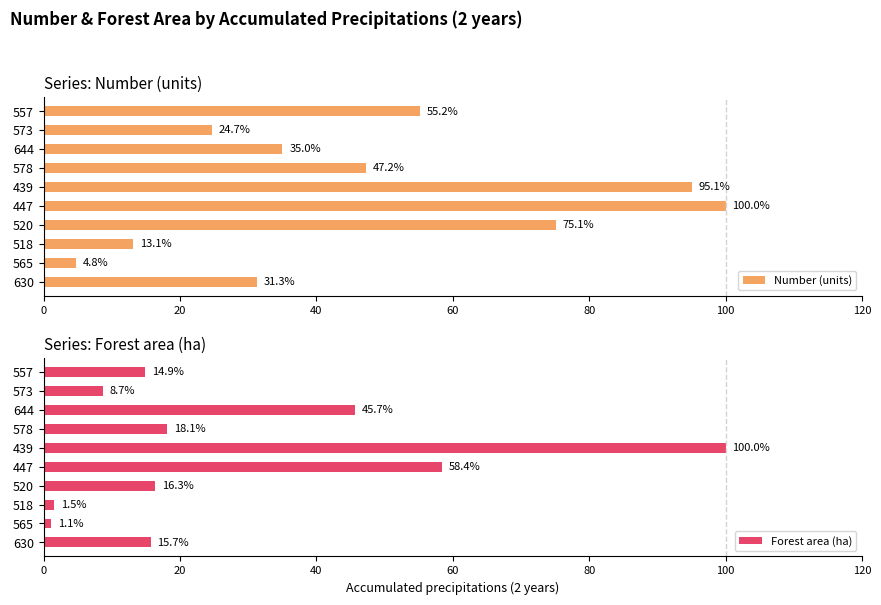

How many bars are there in each group?

2